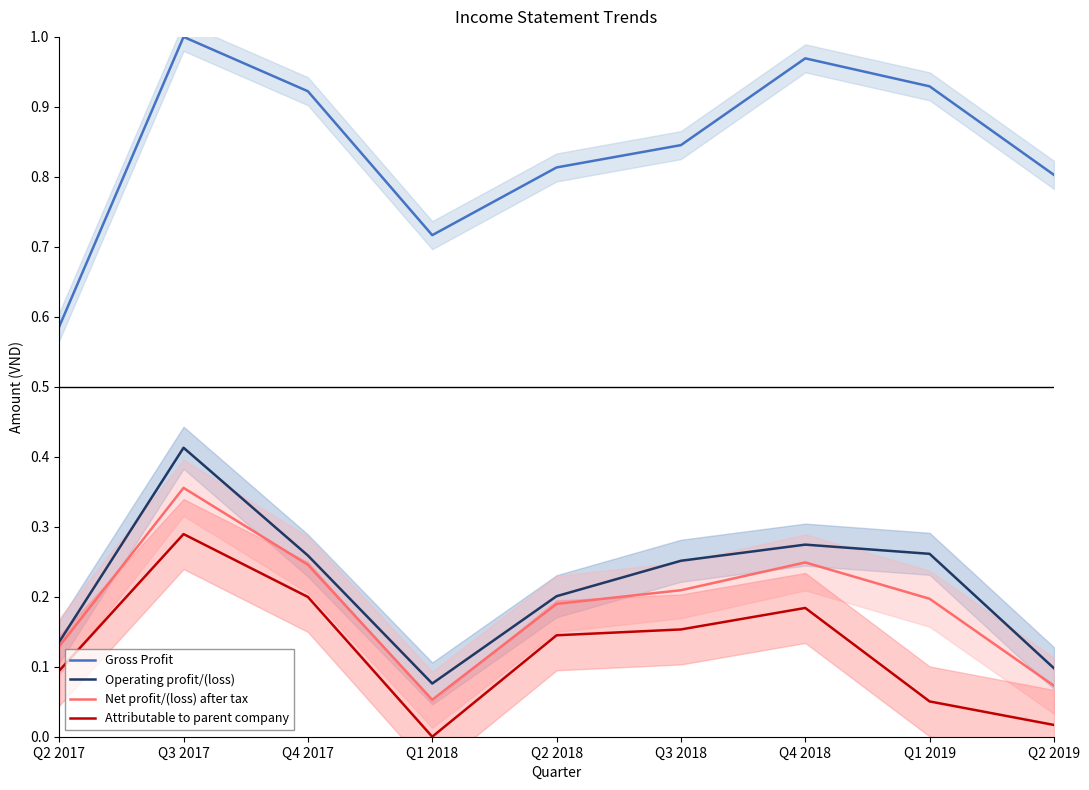

True or false: Gross Profit and Attributable to parent company cross at least once.

False